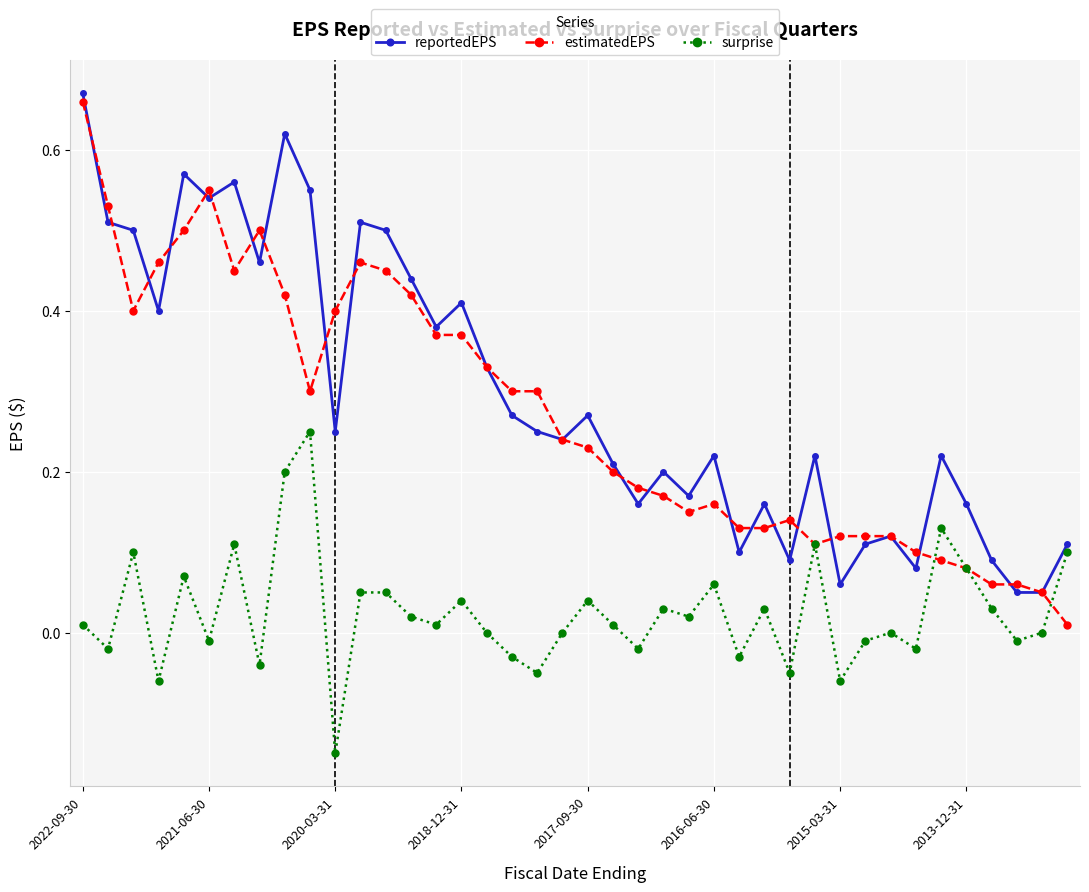

True or false: surprise has more than 1 interior local peaks.

True